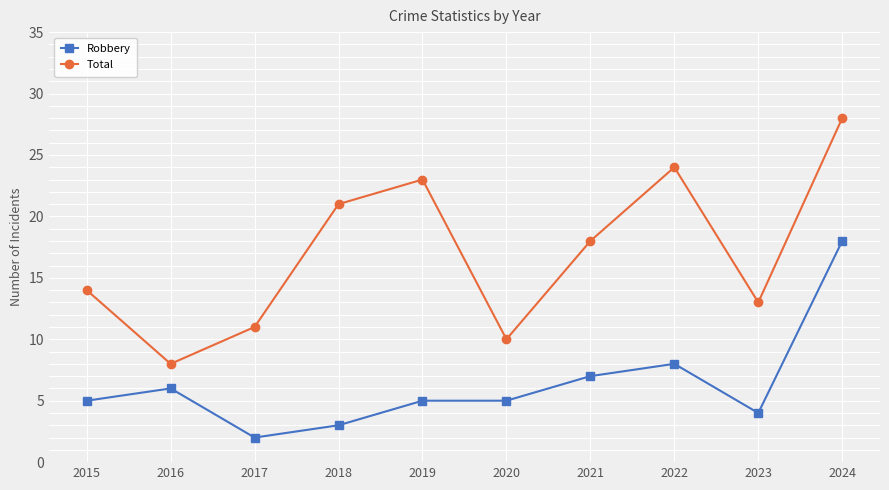

What is the highest value of the Robbery series?

18